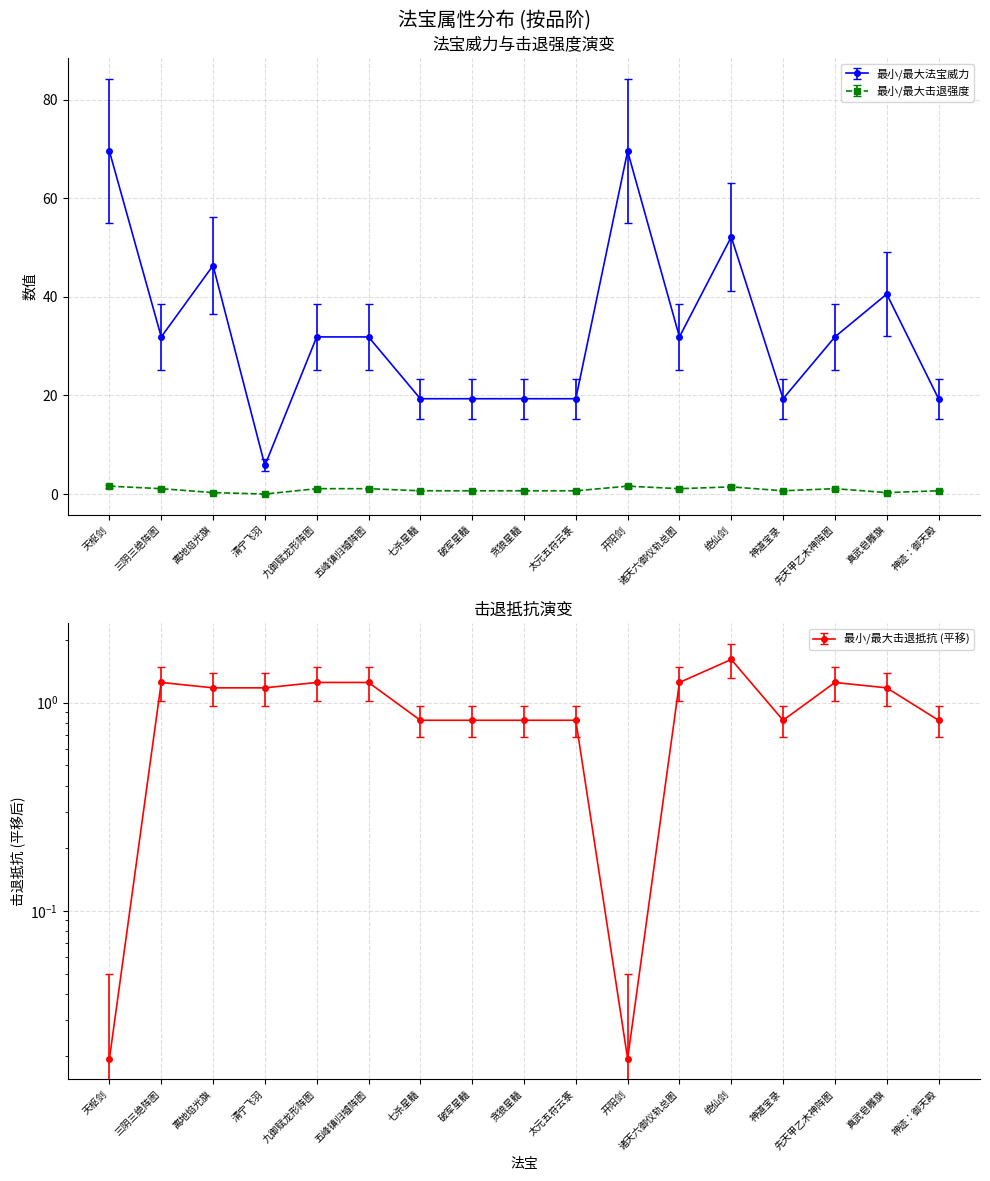

True or false: 最小法宝威力 has more than 2 points higher than both neighbors.

True